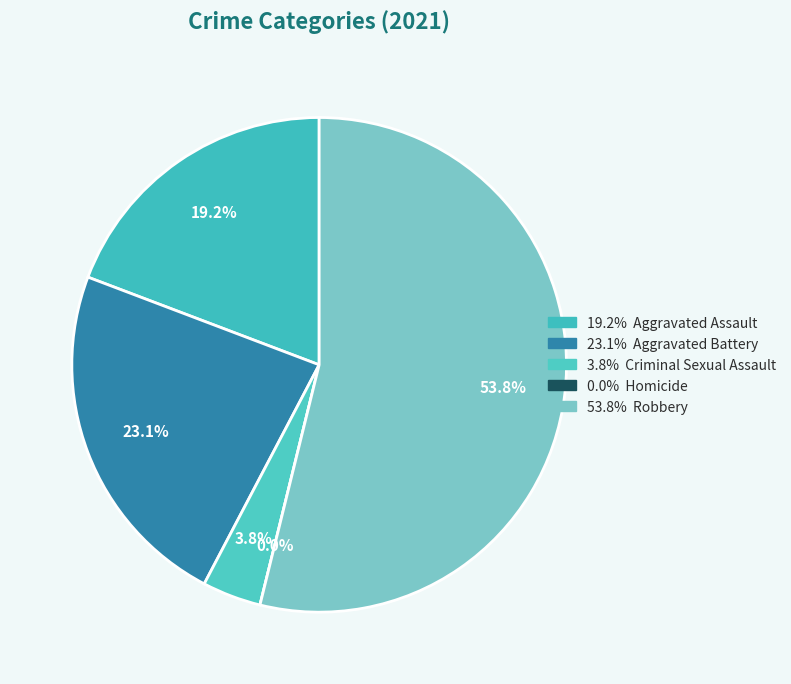

What percentage do Robbery and Criminal Sexual Assault together represent?

57.7%